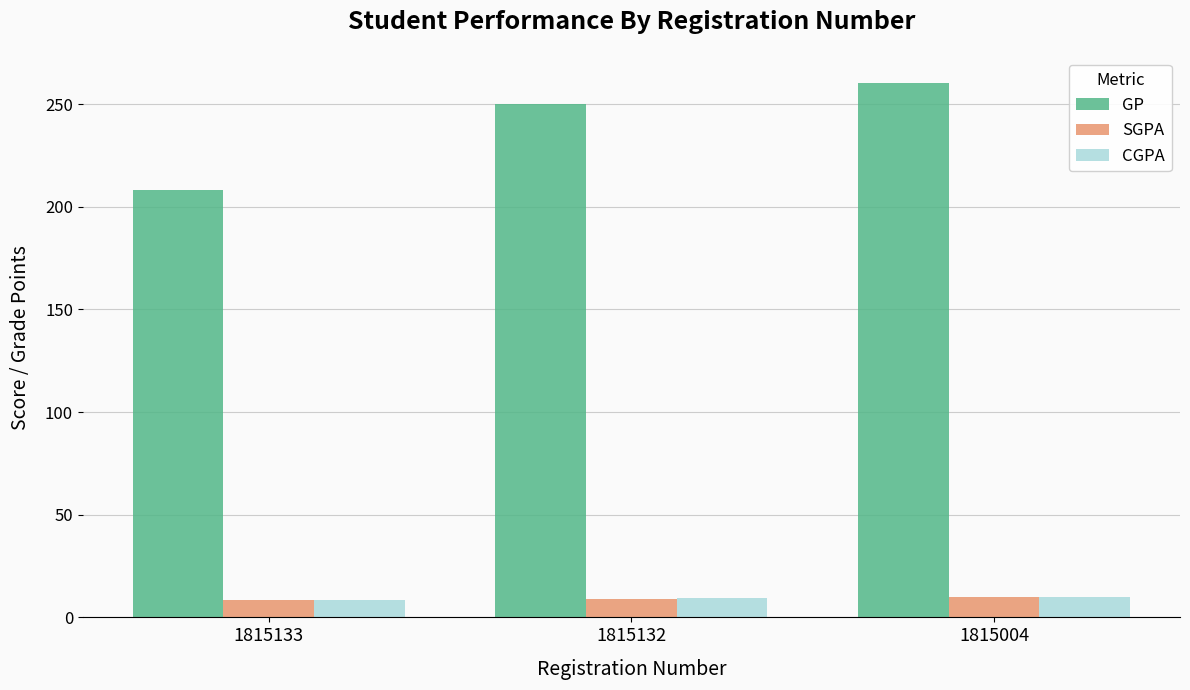

Rank the categories by GP value from highest to lowest.

1815004, 1815132, 1815133